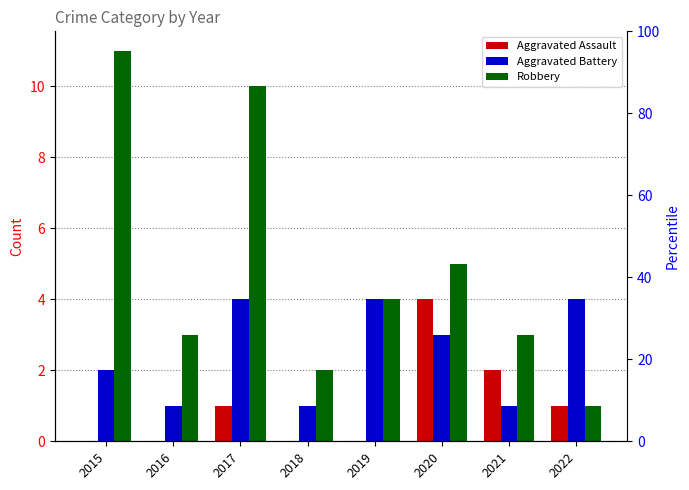

At which label does Aggravated Battery reach its peak?

2017